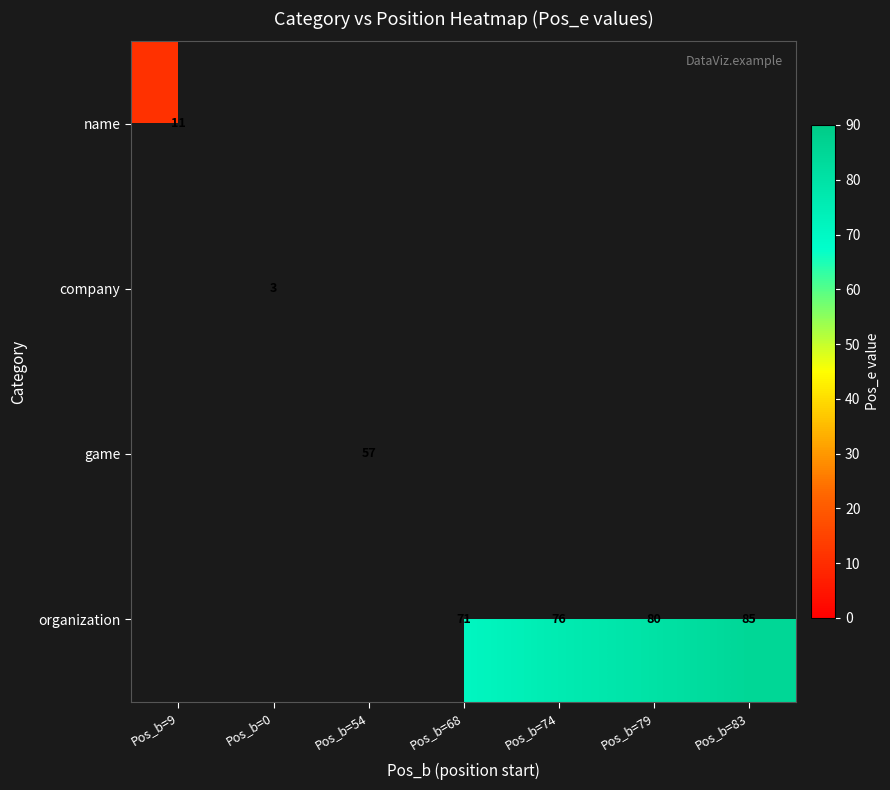

The game series shows 57 at Pos_b=54. True or false?

True